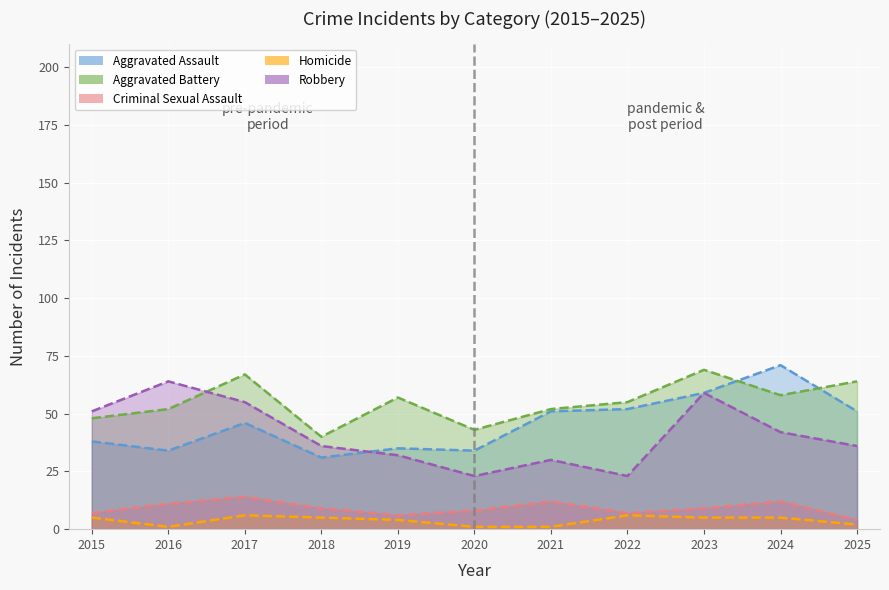

After their last crossing, which series has the higher values: Robbery or Aggravated Assault?

Aggravated Assault